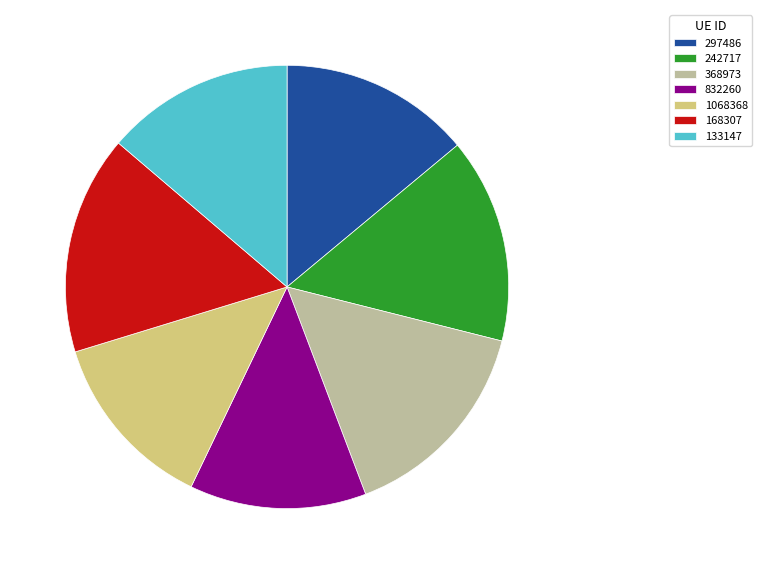

How many slices are in this pie chart?

7